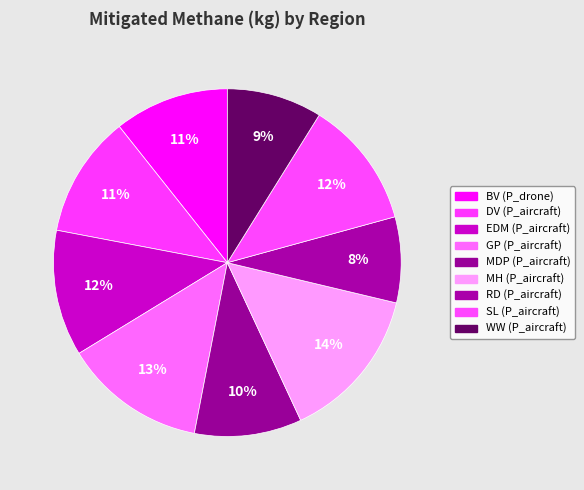

Which category has the smallest portion of the pie?

RD (P_aircraft)